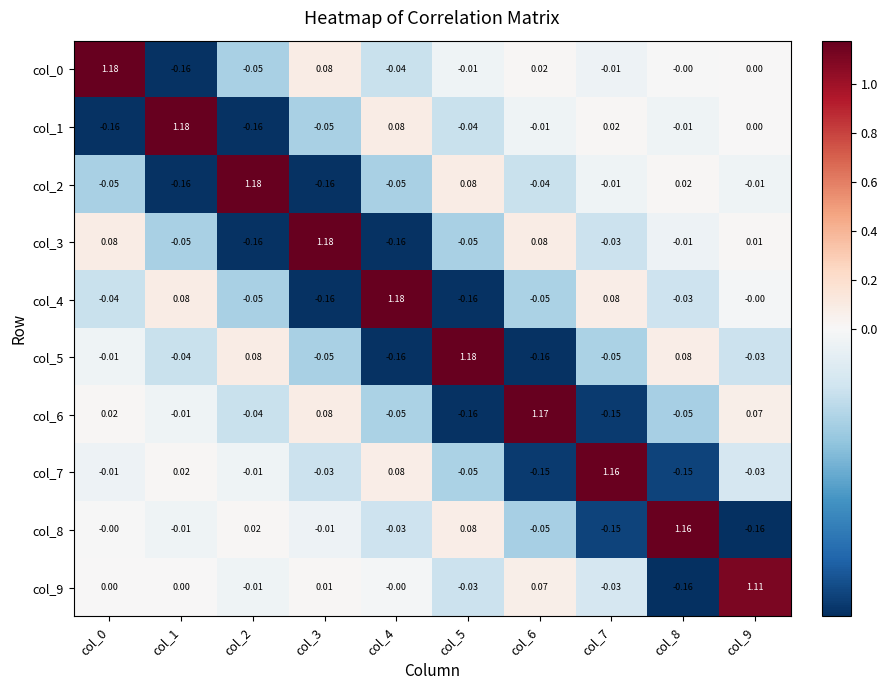

How many categories are shown in the chart?

10